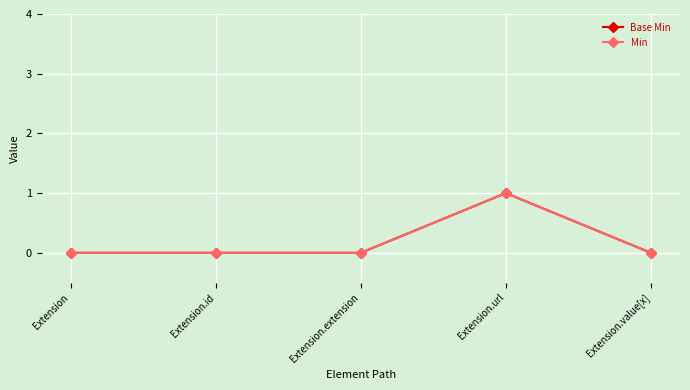

How many interior local peaks does the Min series have?

1